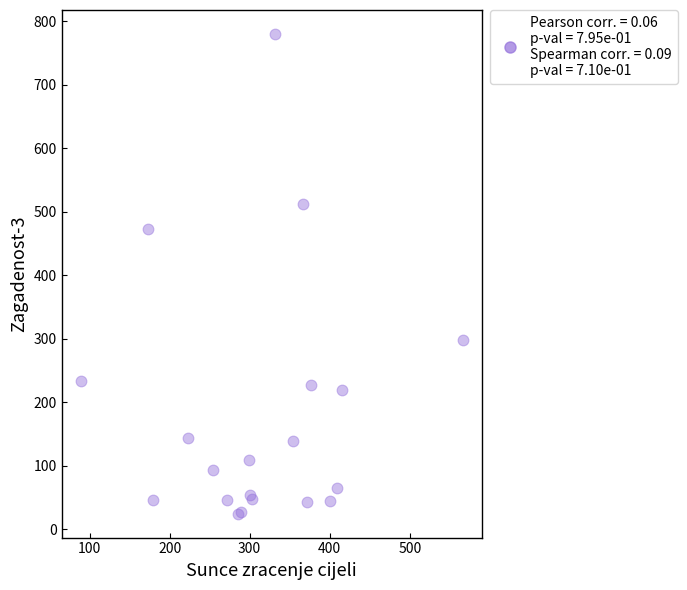

What Y value in the scatter plot is closest to 402?

473